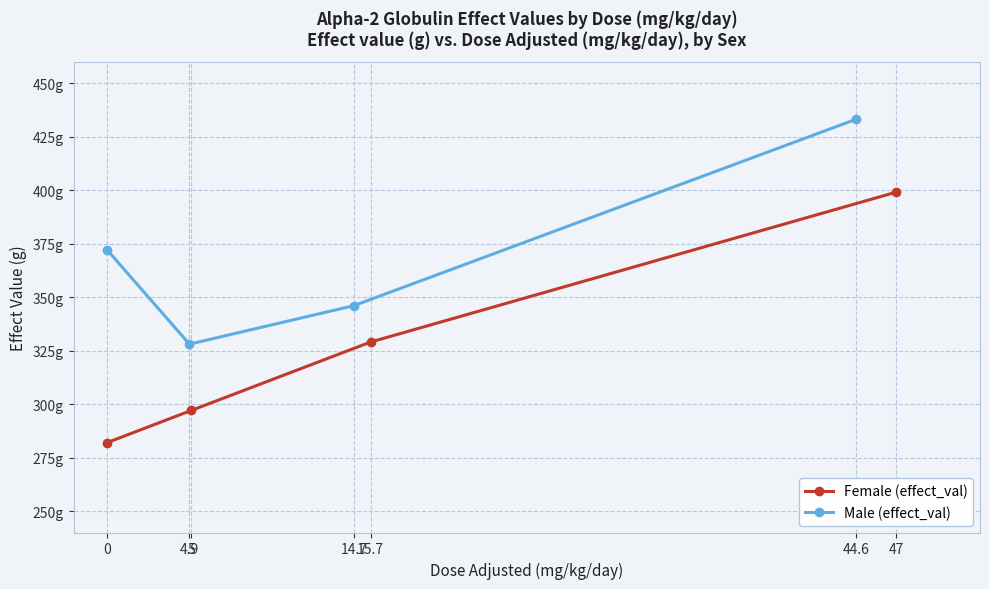

List the series in order of their peak value, lowest first.

Female (effect_val), Male (effect_val)